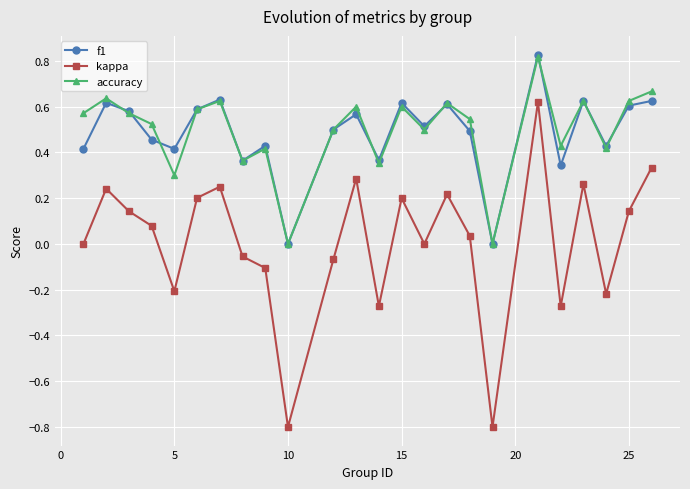

True or false: f1 has more than 1 points higher than both neighbors.

True